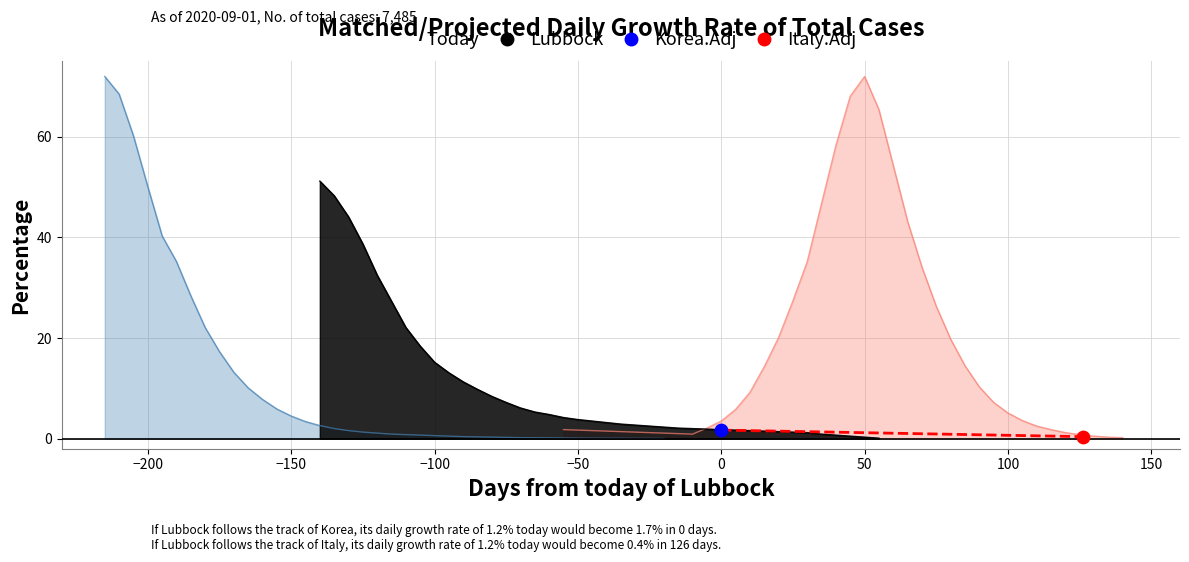

Which series reaches the minimum Y coordinate?

Korea.Adj